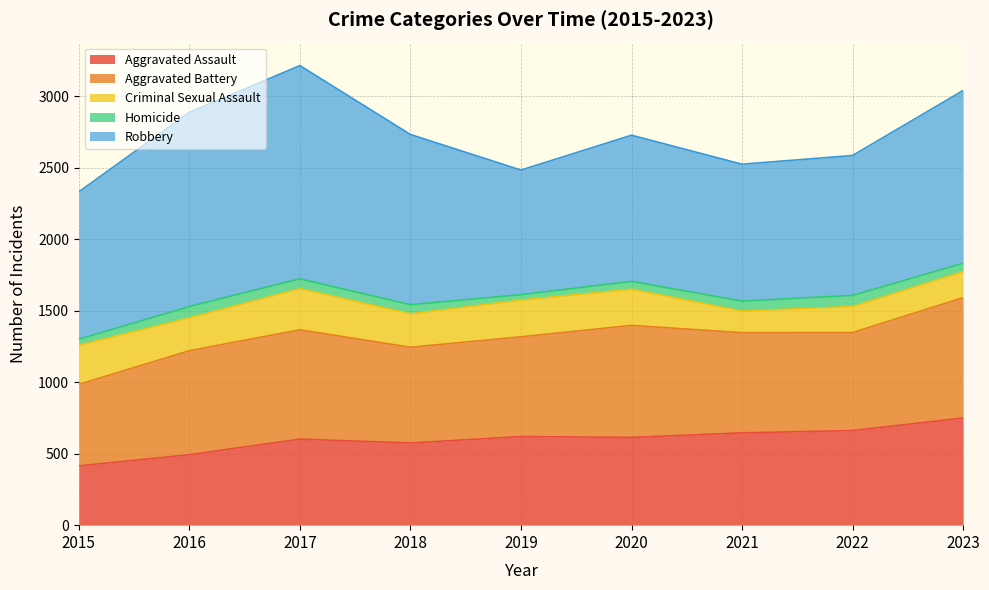

Count the number of categories in the chart.

9